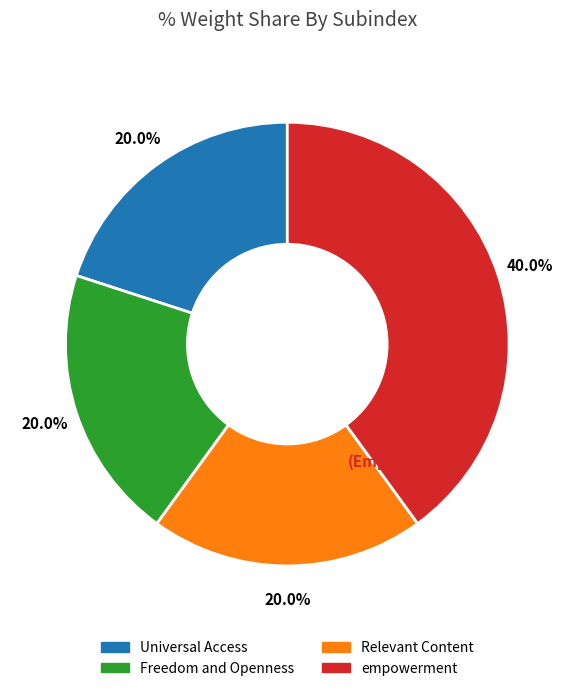

The Universal Access slice represents 9% of the pie. True or false?

False